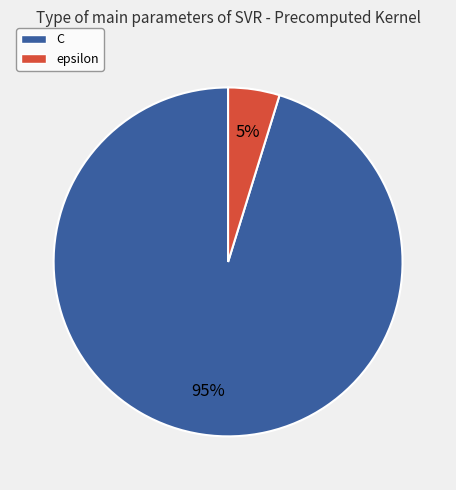

Is the sum of epsilon and C greater than half?

Yes